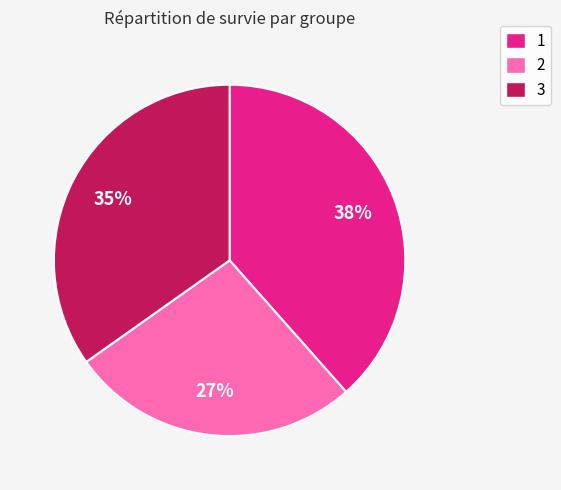

Is there a majority slice in this chart?

No